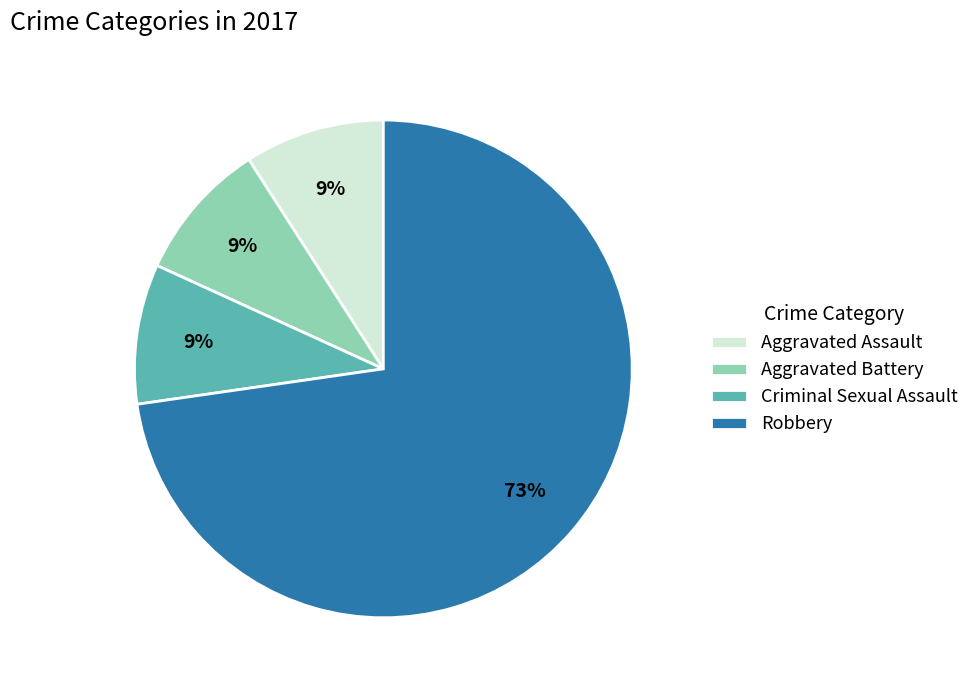

Do Aggravated Battery and Criminal Sexual Assault together represent more than half of the pie?

No